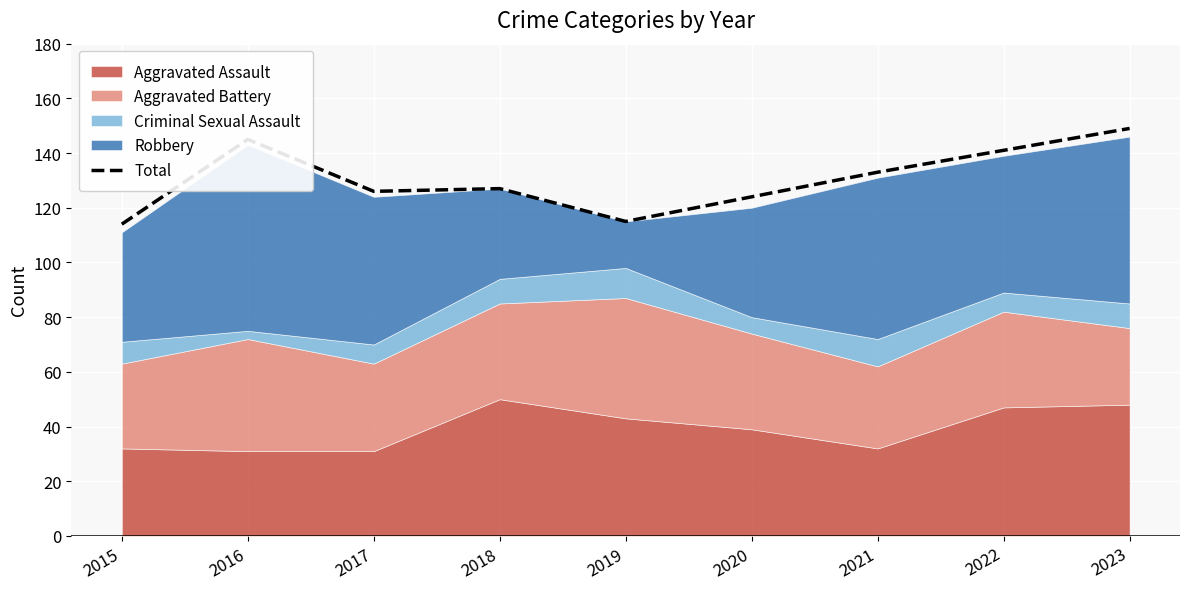

Approximately how many times larger is the value at 2015 compared to 2016?

0.8